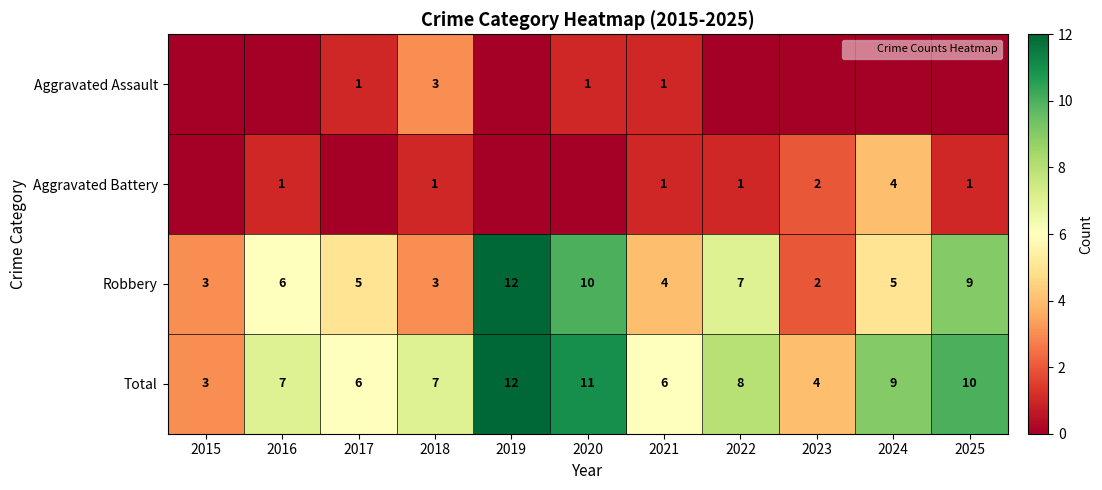

What is the difference between the maximum and minimum values in the Robbery series?

10